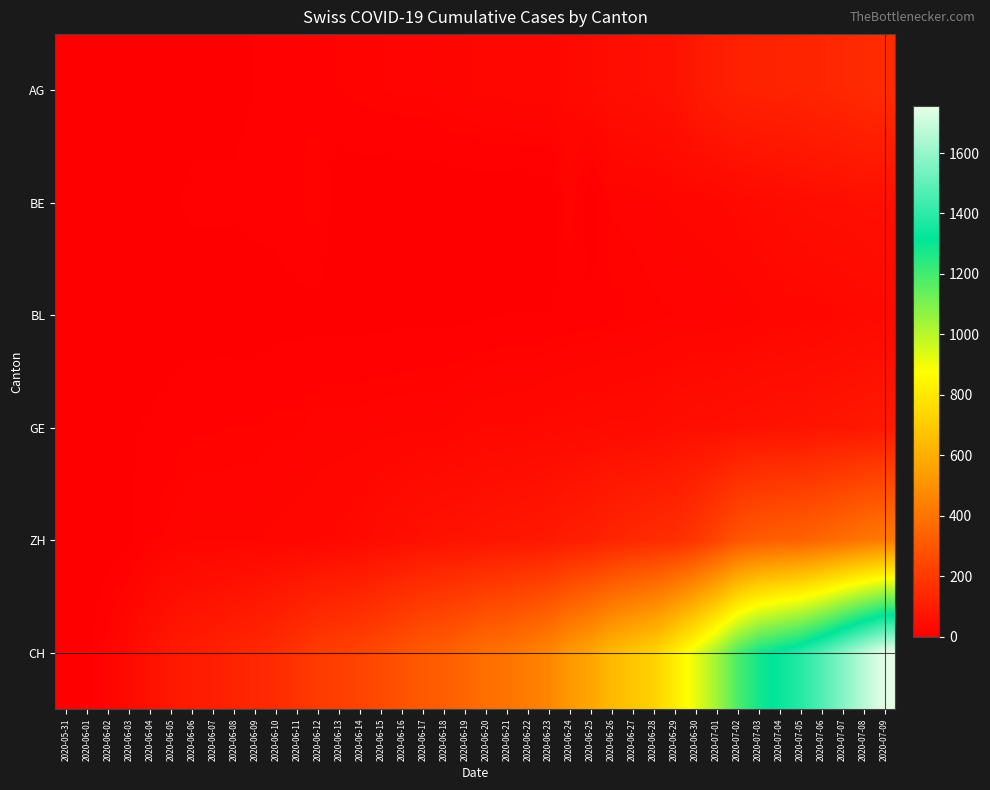

Which series has the largest range (max minus min)?

CH